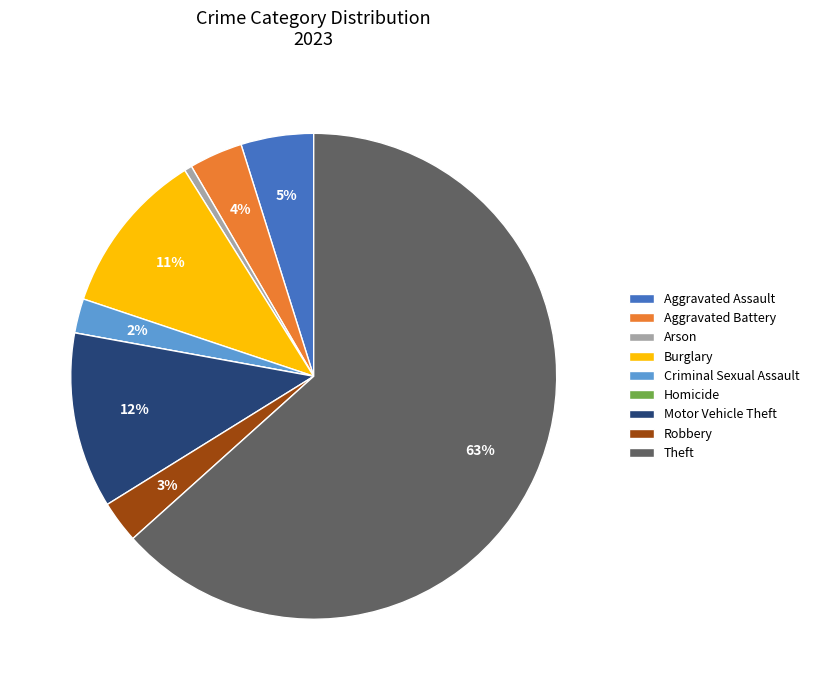

Between Aggravated Assault and Arson, which is larger?

Aggravated Assault